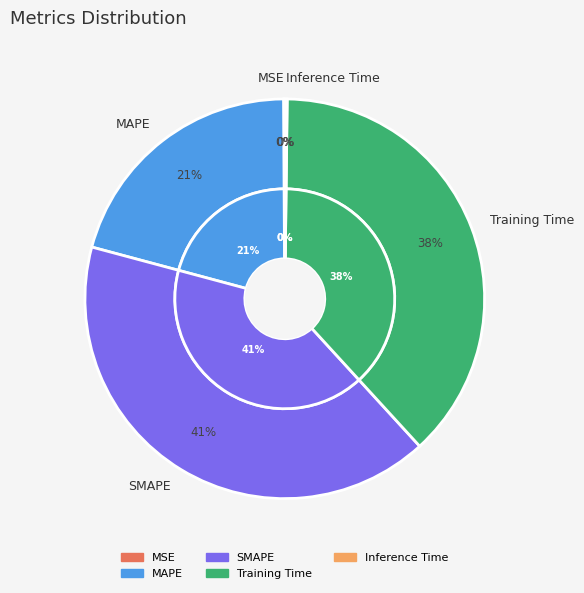

Approximately how many times larger is the value at MAPE compared to Training Time?

0.5